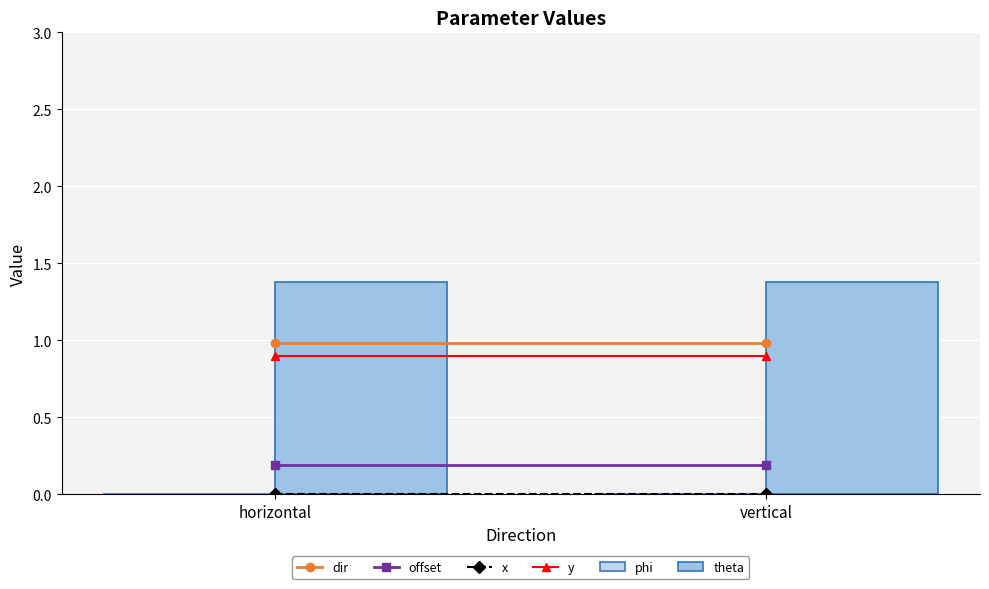

Reading left to right, transcribe all the data shown in this chart.

dir: 1.0	1.0
offset: 0.2	0.2
x: 0.0	0.0
y: 0.9	0.9
phi: 0.0	0.0
theta: 1.4	1.4